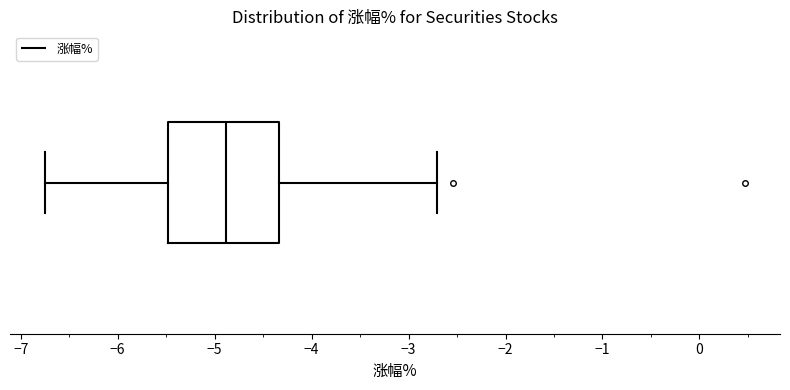

Read this box plot against the x-axis: the position of the median line, the range covered by the box, and the ends of both whiskers. The values are not printed on the chart, so give them approximately, as read against the axis.

median -4.9, box -5.5 to -4.3, whiskers -6.7 to -2.7